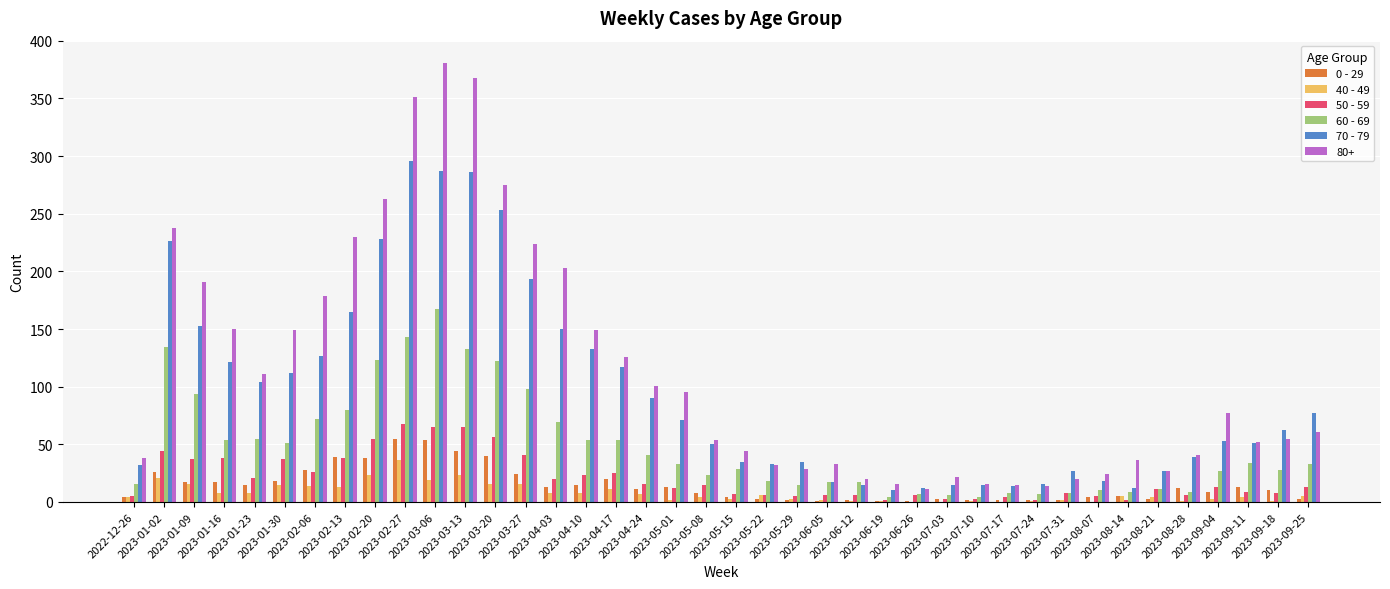

What is the average value of the 50 - 59 series?

21